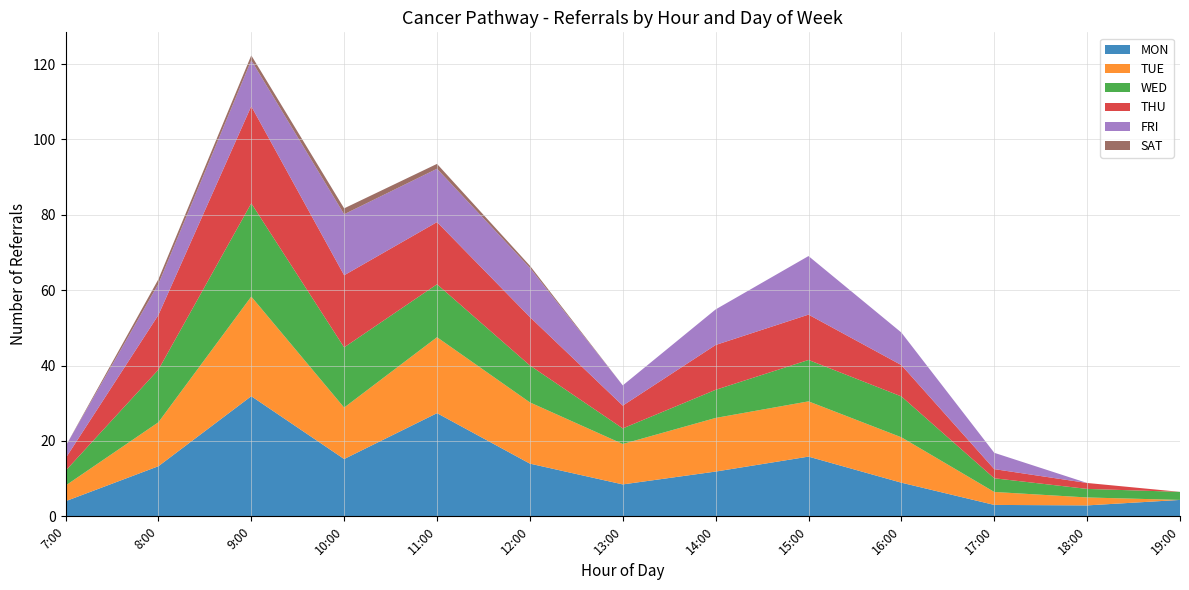

Reading left to right, list all the values displayed in this chart.

MON: 7=4.0	8=13.3	9=31.9	10=15.2	11=27.4	12=14.0	13=8.5	14=11.9	15=15.8	16=8.9	17=3.0	18=2.9	19=4.4
TUE: 7=4.1	8=11.7	9=26.4	10=13.7	11=20.2	12=16.3	13=10.7	14=14.2	15=14.7	16=12.0	17=3.4	18=2.1	19=0.0
WED: 7=3.9	8=13.9	9=24.8	10=16.0	11=14.1	12=9.8	13=4.1	14=7.5	15=11.0	16=10.8	17=3.6	18=2.3	19=2.1
THU: 7=3.3	8=14.5	9=25.8	10=19.1	11=16.5	12=12.8	13=6.0	14=11.9	15=12.0	16=8.3	17=2.4	18=1.6	19=0.0
FRI: 7=3.2	8=8.2	9=12.2	10=16.2	11=14.2	12=13.1	13=5.4	14=9.4	15=15.5	16=8.6	17=4.3	18=0.0	19=0.0
SAT: 7=0.0	8=1.3	9=1.3	10=1.6	11=1.3	12=0.6	13=0.0	14=0.0	15=0.0	16=0.0	17=0.0	18=0.0	19=0.0